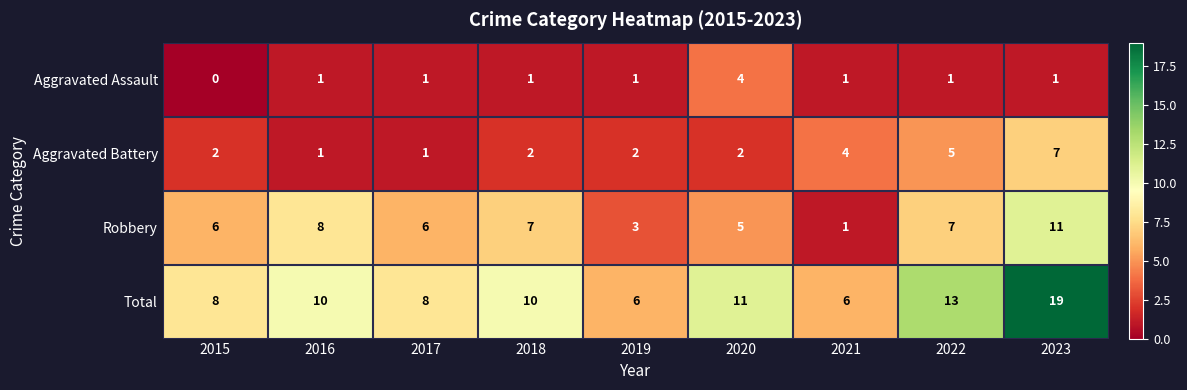

The value of Total at 2022 is 13. True or false?

True